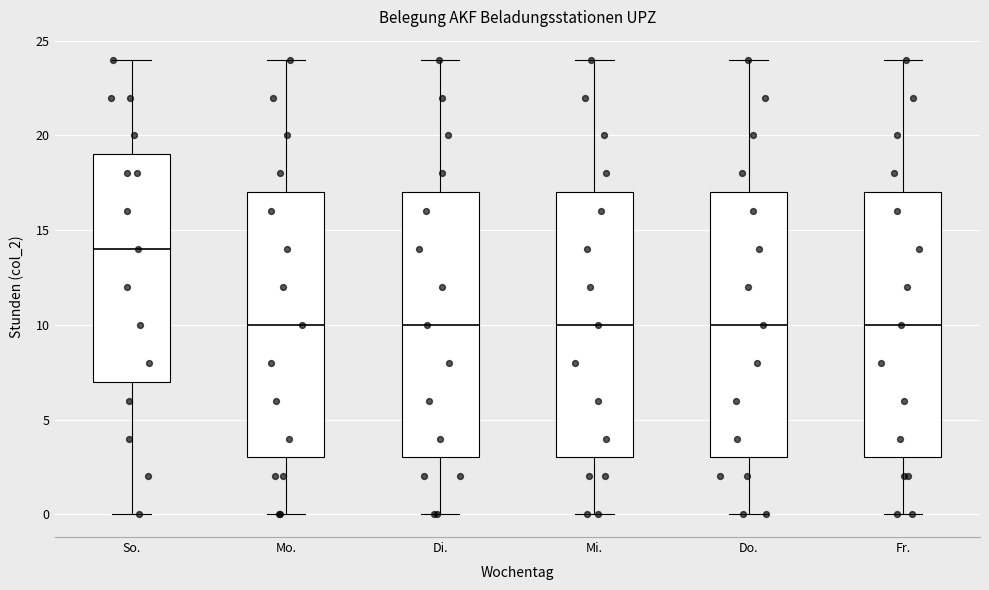

Where does the upper whisker of the box for Fr. end on the y-axis? The values are not printed on the chart, so give them approximately, as read against the axis.

24